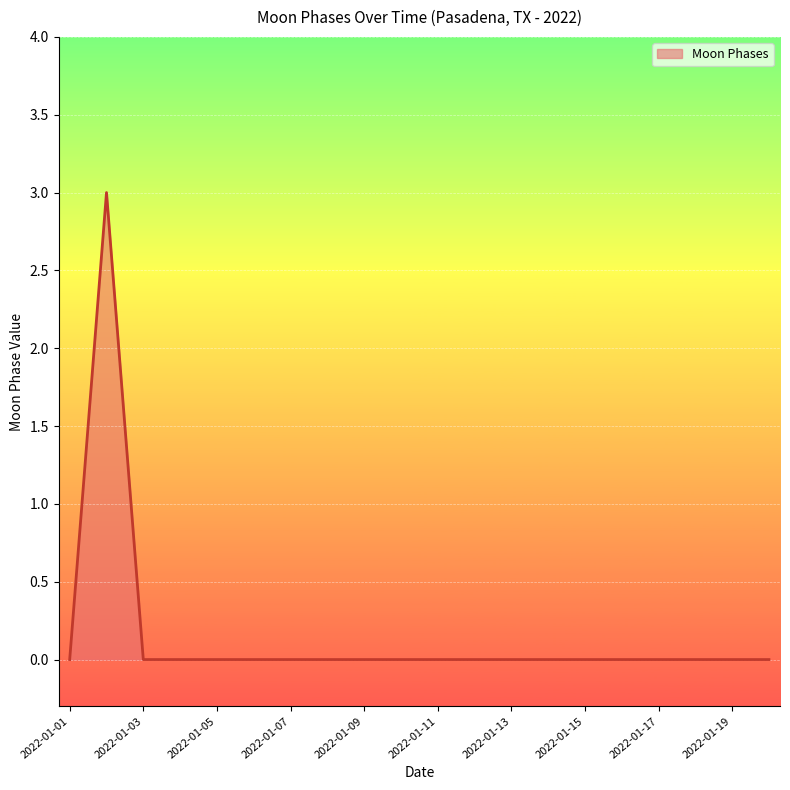

What is the greatest value displayed?

3